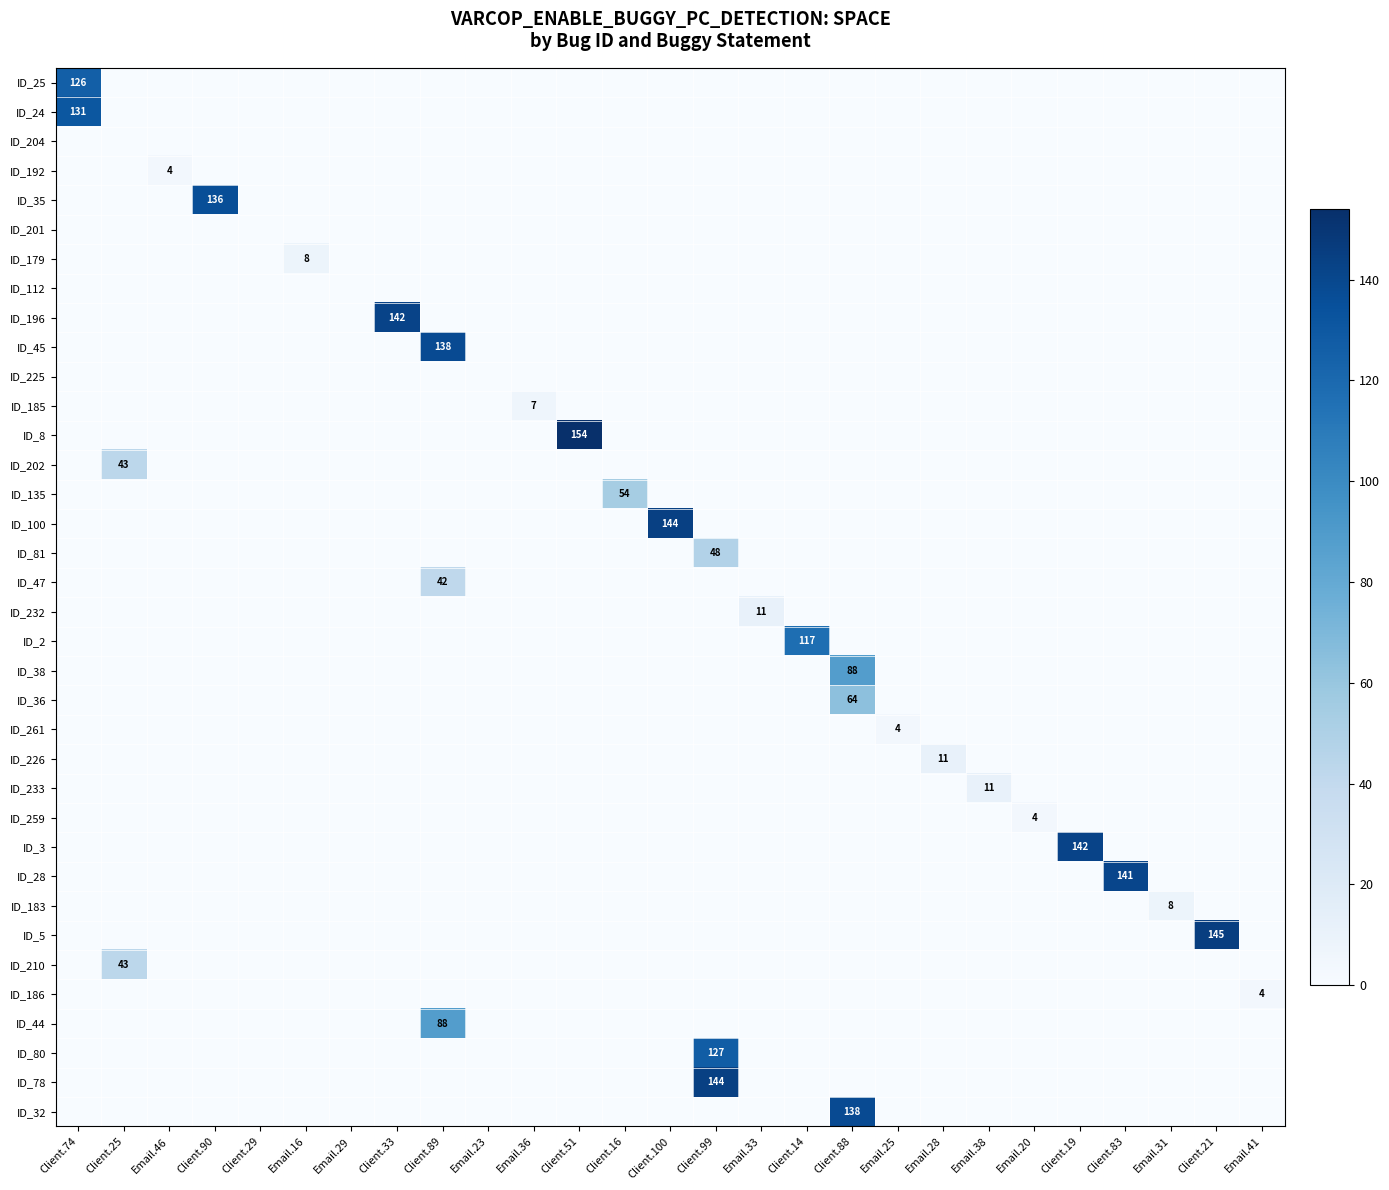

How many data points in ID_24 are above 0?

1